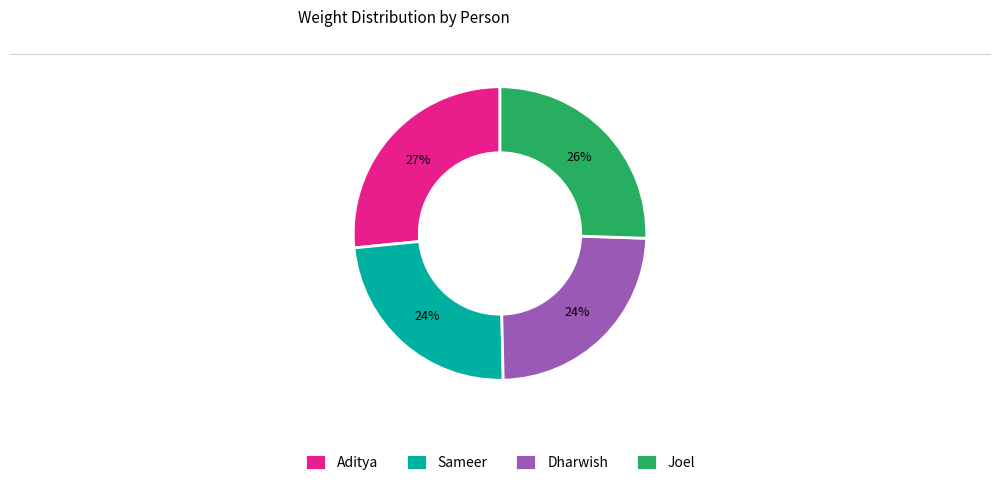

How many segments does this pie chart have?

4